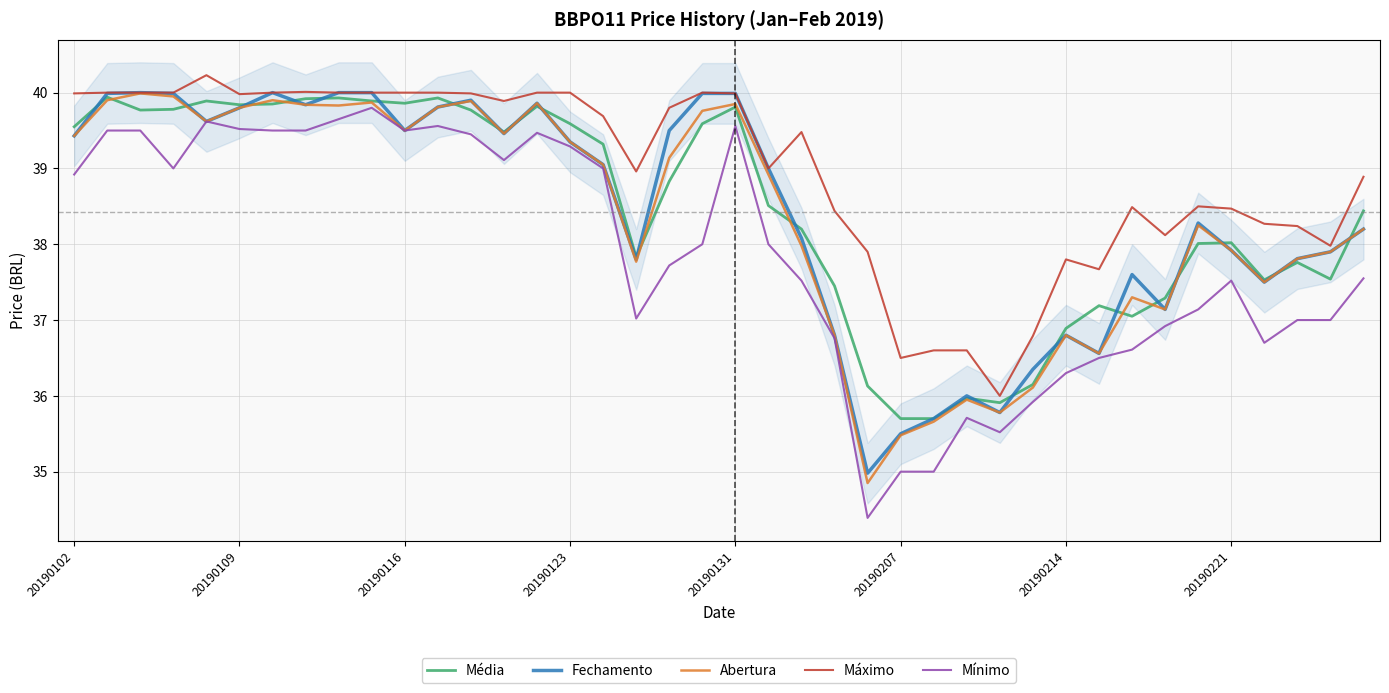

How many values in the Fechamento series exceed 39?

20